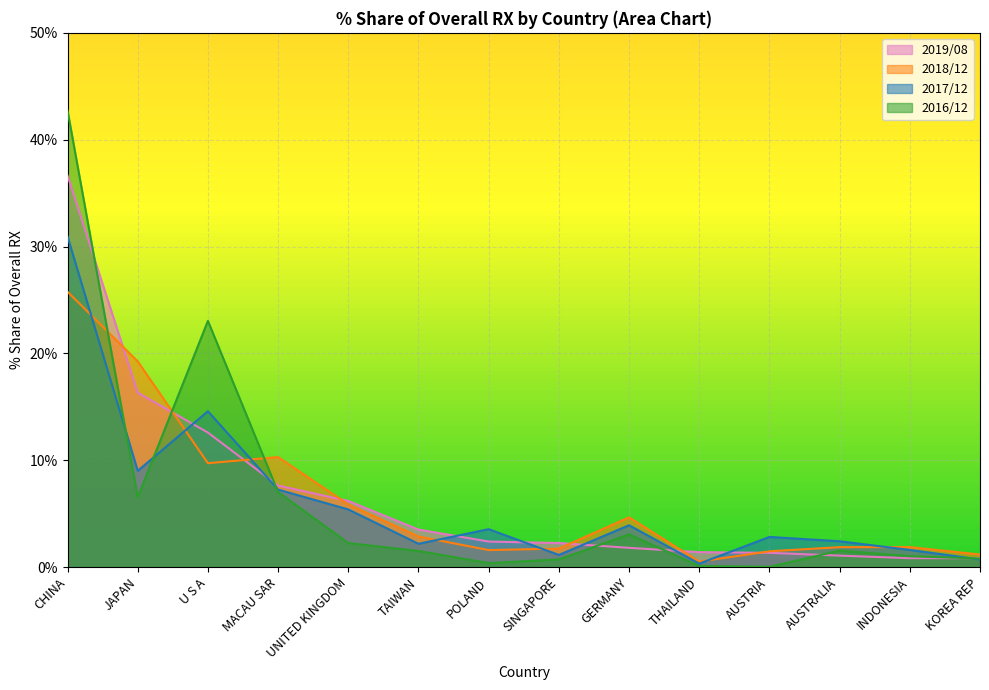

What is the value of the 201612_% Share of overall RX point at the 12th from the left?

1.5